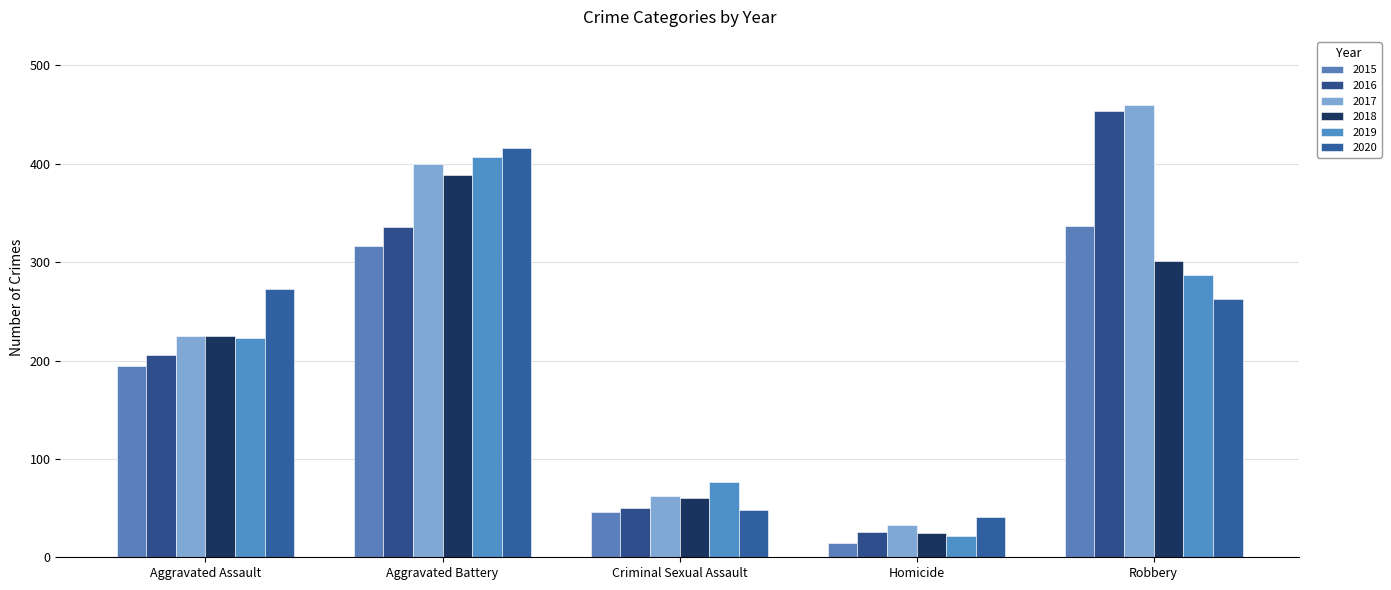

At which category does the chart reach its minimum across all series?

Homicide